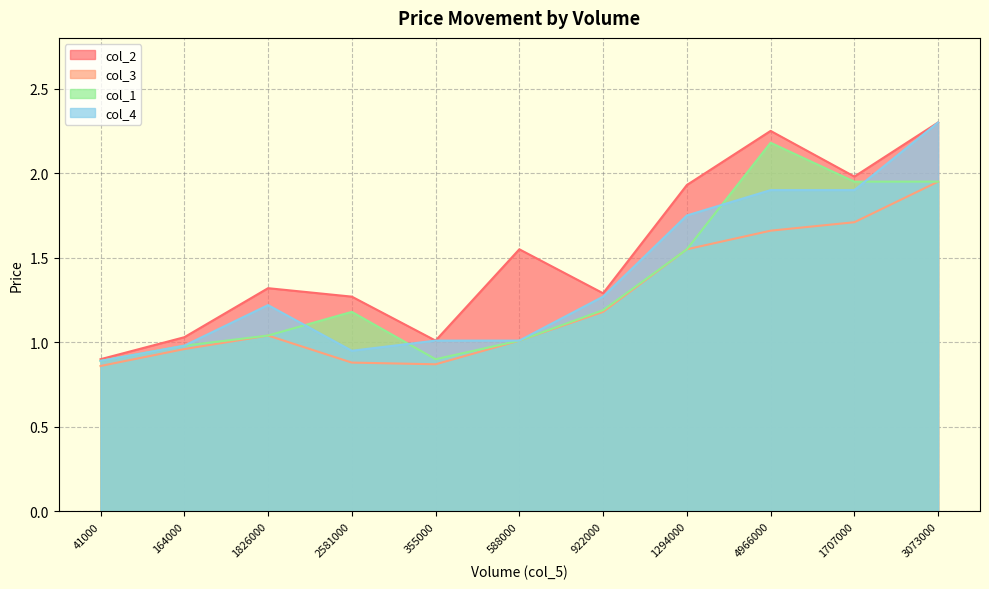

What is the total value across all series at 588000?

4.6